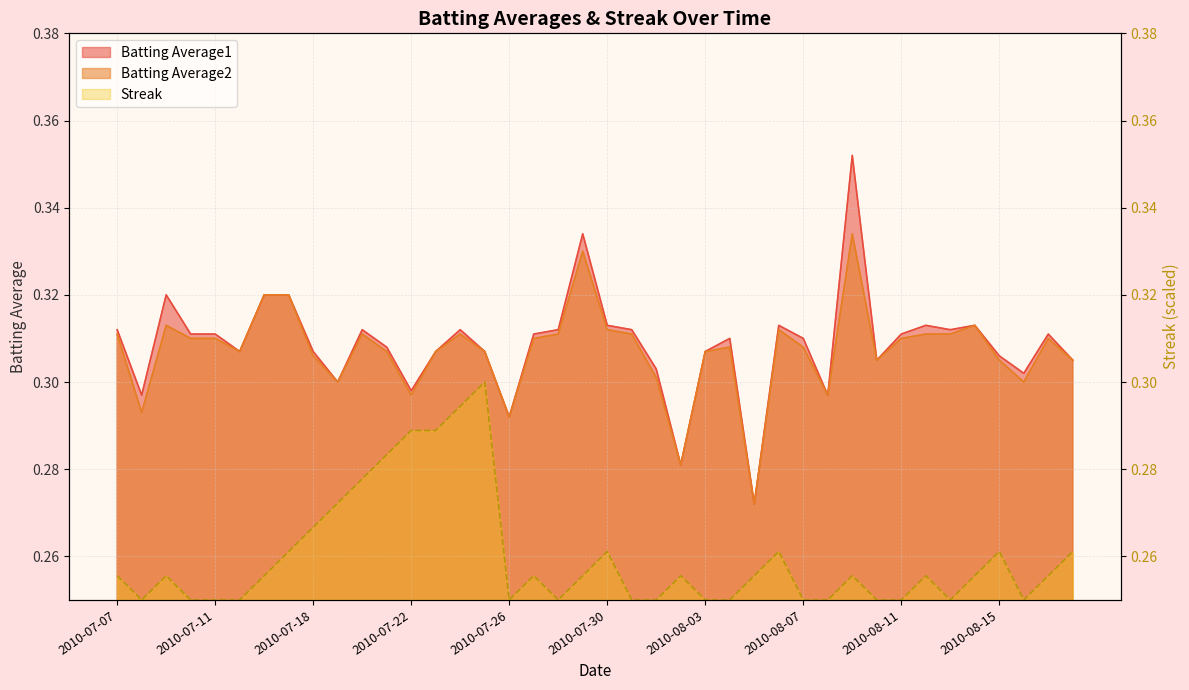

Between 2010-07-31 and 2010-08-09, which series saw the biggest shift?

Batting Average1